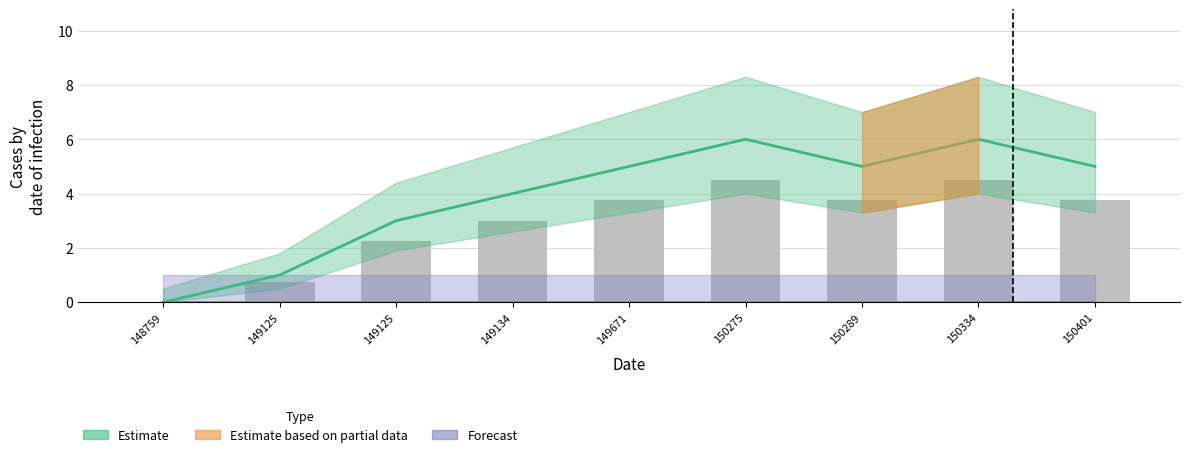

Which has a higher value, 150289 or 149125?

150289